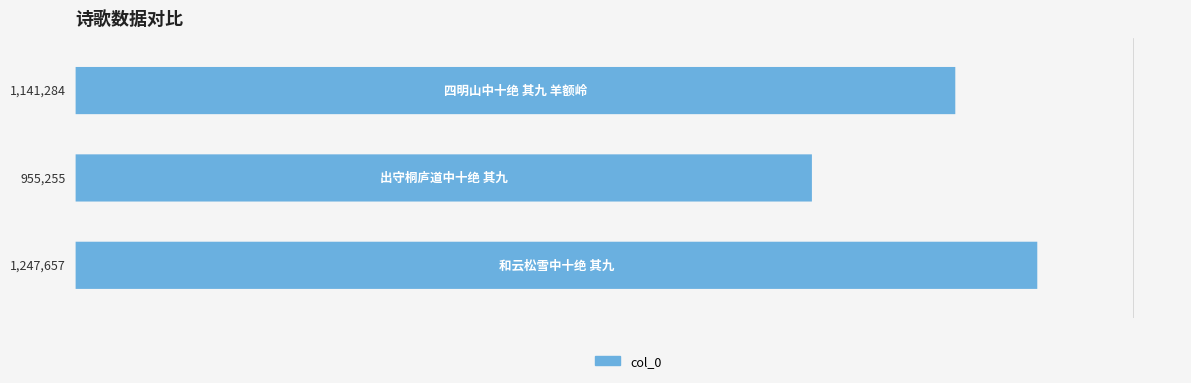

Rank the categories by value from lowest to highest.

1, 2, 0